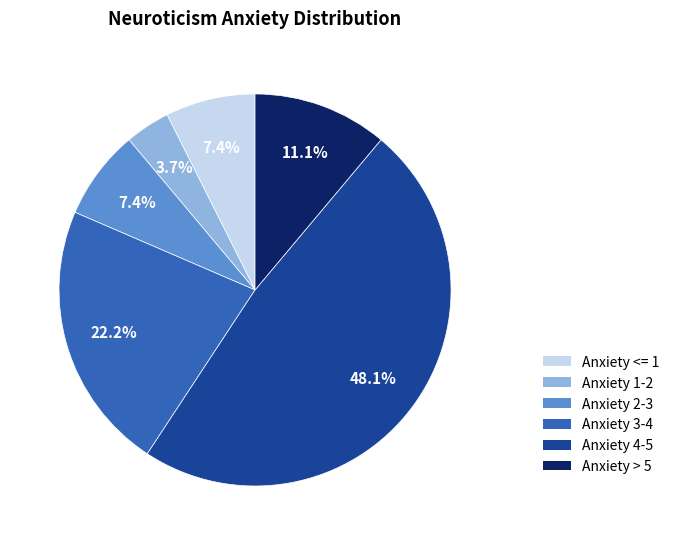

What percentage do Anxiety 3-4 and Anxiety 4-5 together represent?

70.4%